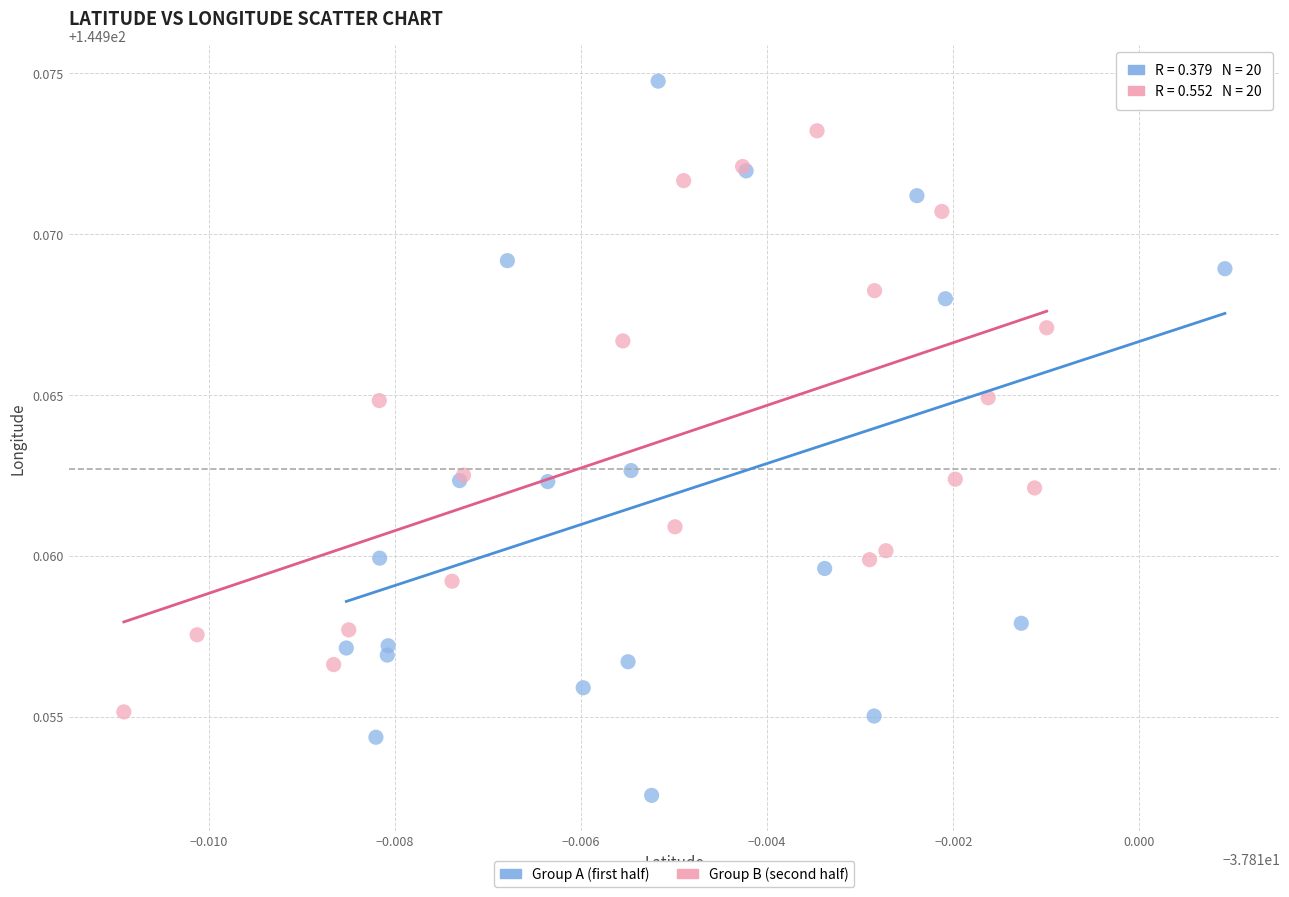

Which series reaches the maximum Y coordinate?

Group A (first half)